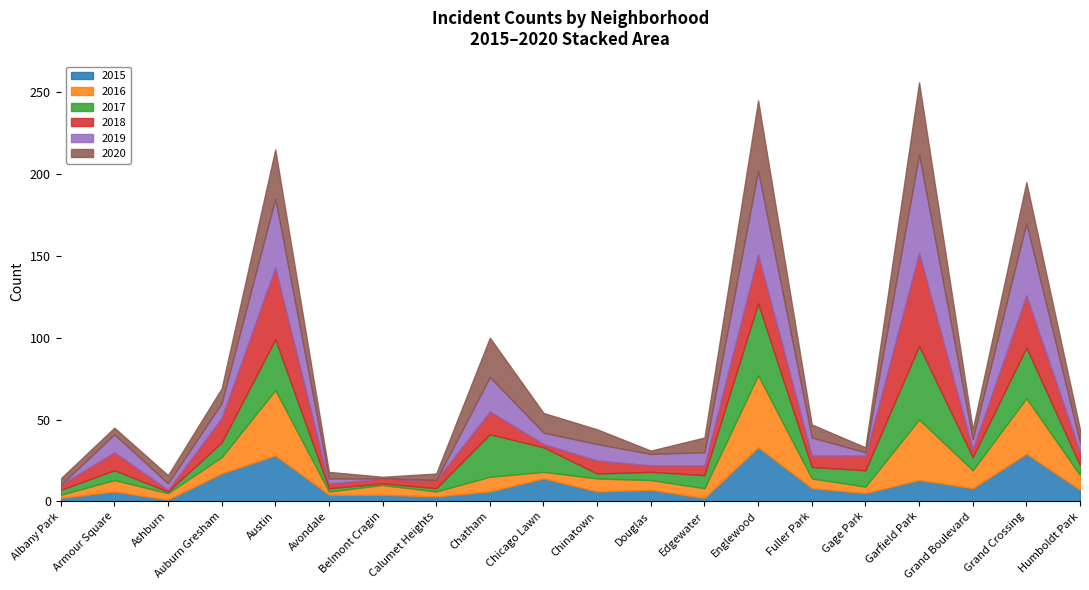

True or false: 2016 has a value of 10 at Belmont Cragin.

False